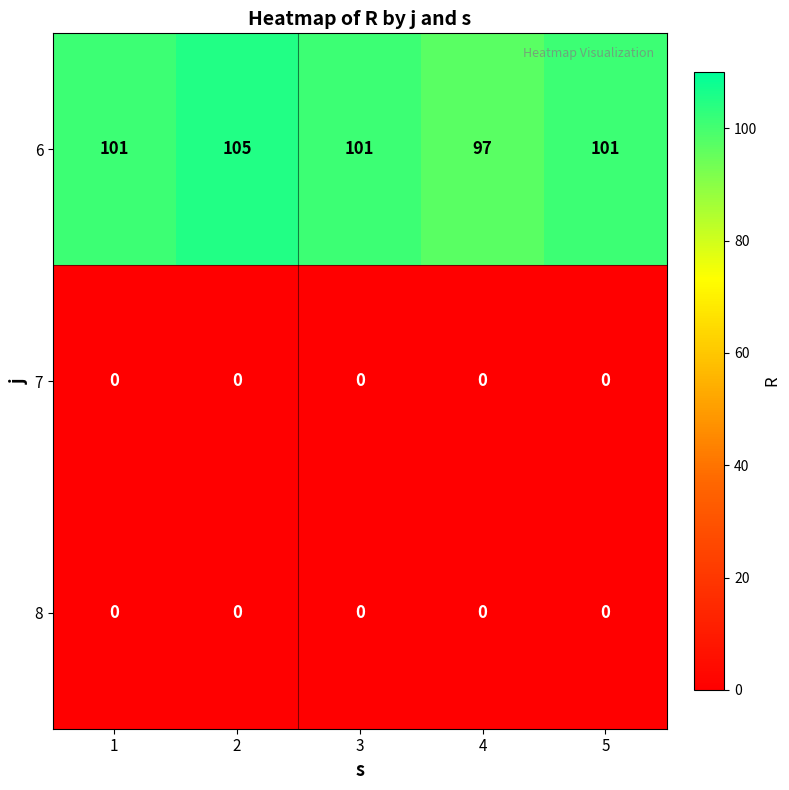

What is the maximum value shown in the chart?

105